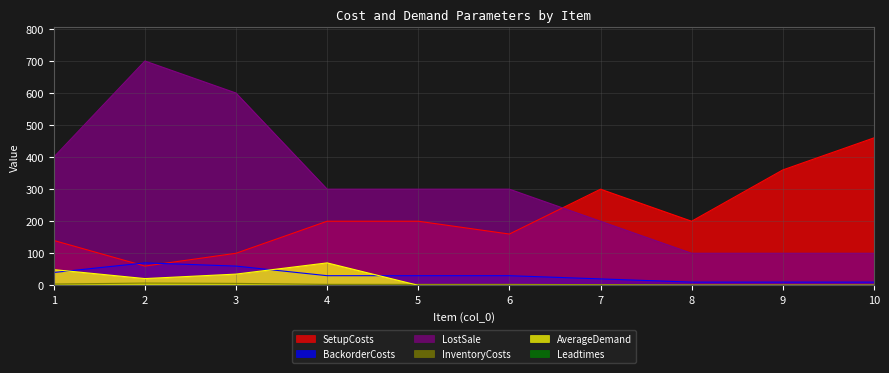

Is the value of AverageDemand at 5 greater than the value of LostSale at 7?

No